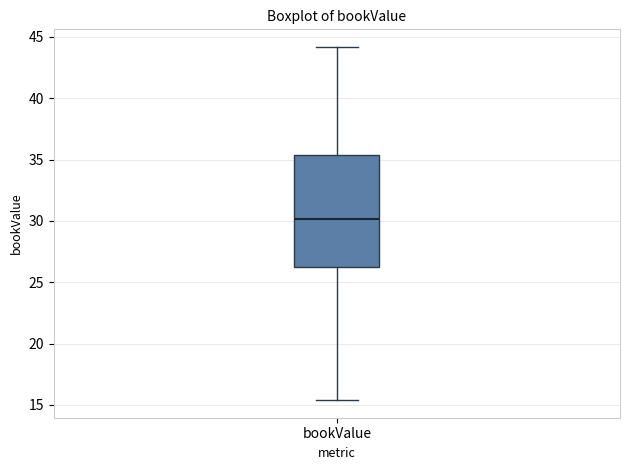

Where is the upper edge of the box for bookValue on the y-axis? The values are not printed on the chart, so give them approximately, as read against the axis.

35.5